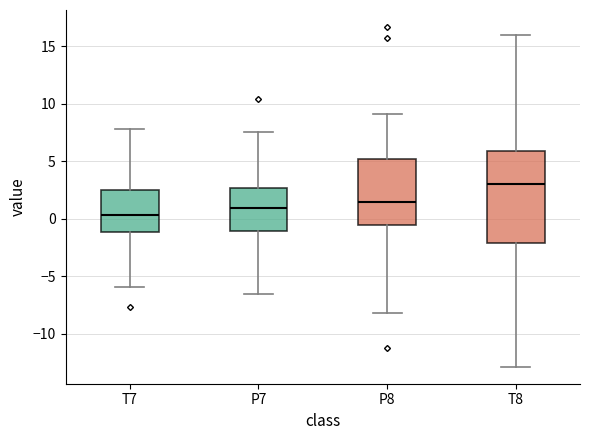

Reading left to right, read every box against the y-axis: the position of its median line, the range the box covers, and the ends of its whiskers. The values are not printed on the chart, so give them approximately, as read against the axis.

T7: median 0.5, box -1.0 to 2.5, whiskers -6.0 to 8.0
P7: median 1.0, box -1.0 to 2.5, whiskers -6.5 to 7.5
P8: median 1.5, box -0.5 to 5.0, whiskers -8.0 to 9.0
T8: median 3.0, box -2.0 to 6.0, whiskers -13.0 to 16.0